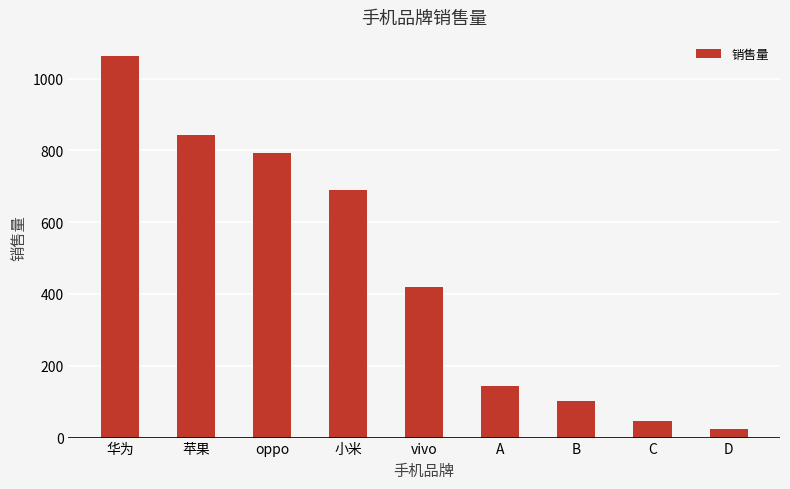

Rank the categories by value from highest to lowest.

华为, 苹果, oppo, 小米, vivo, A, B, C, D